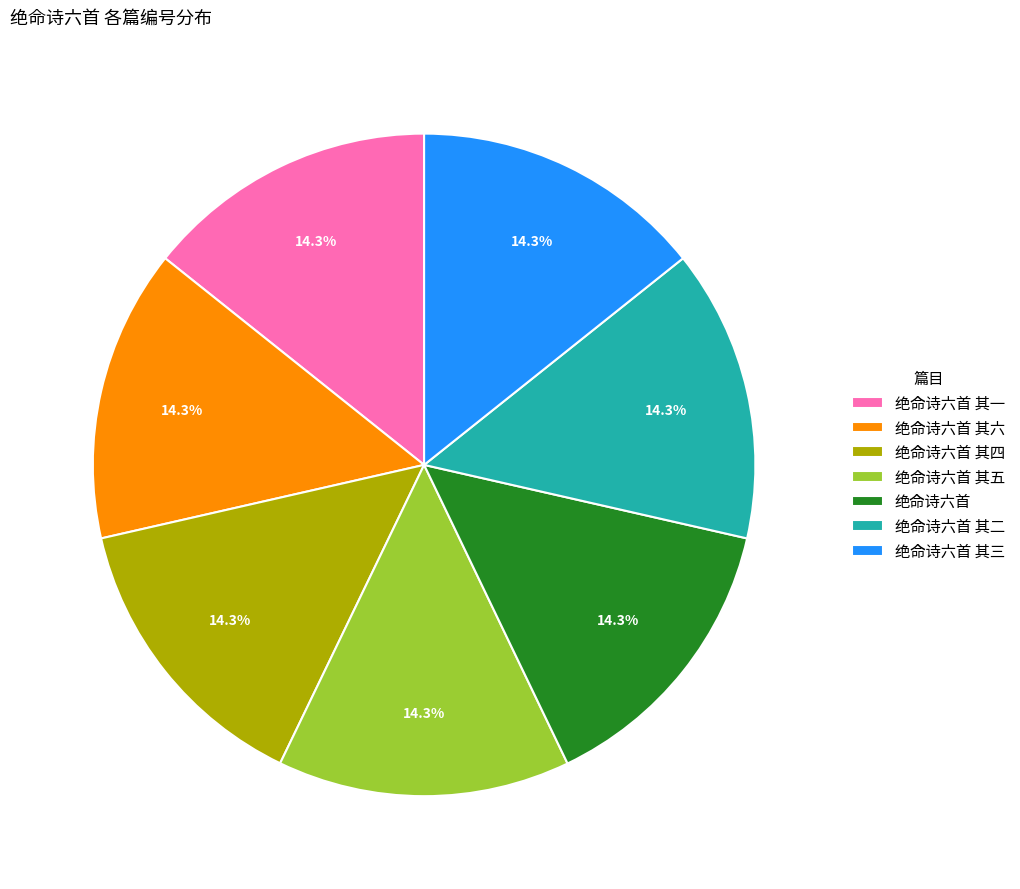

What is the total percentage of 绝命诗六首 其二 and 绝命诗六首 其五?

28.6%